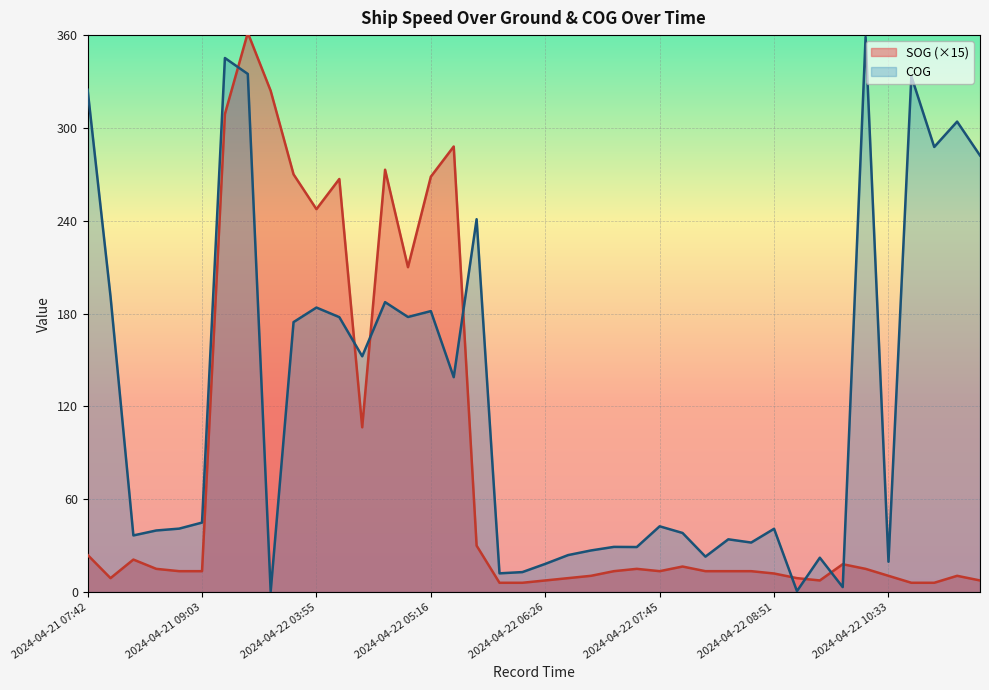

At how many categories does at least one series exceed 79?

19